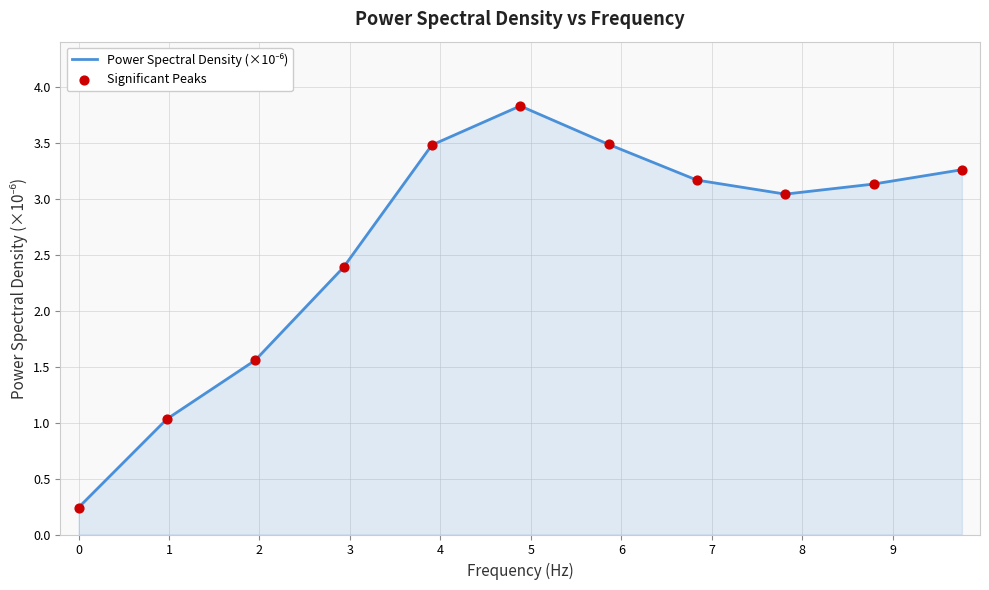

What is the greatest value displayed?

3.8